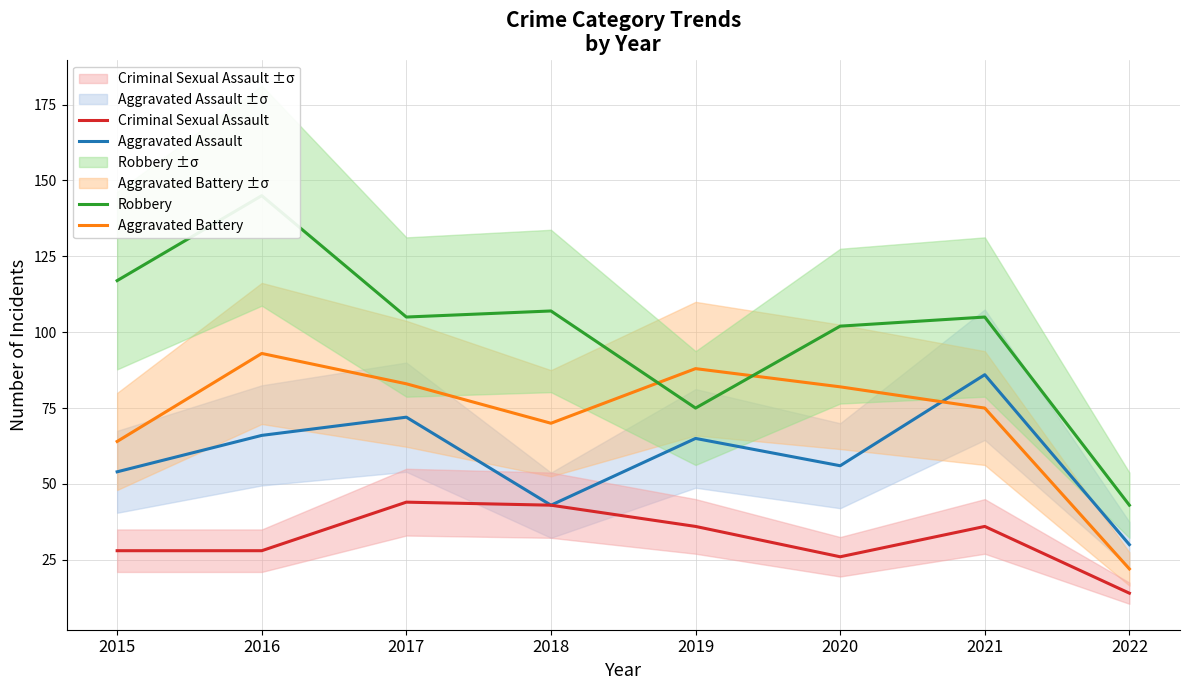

Count the number of data series in this chart.

4